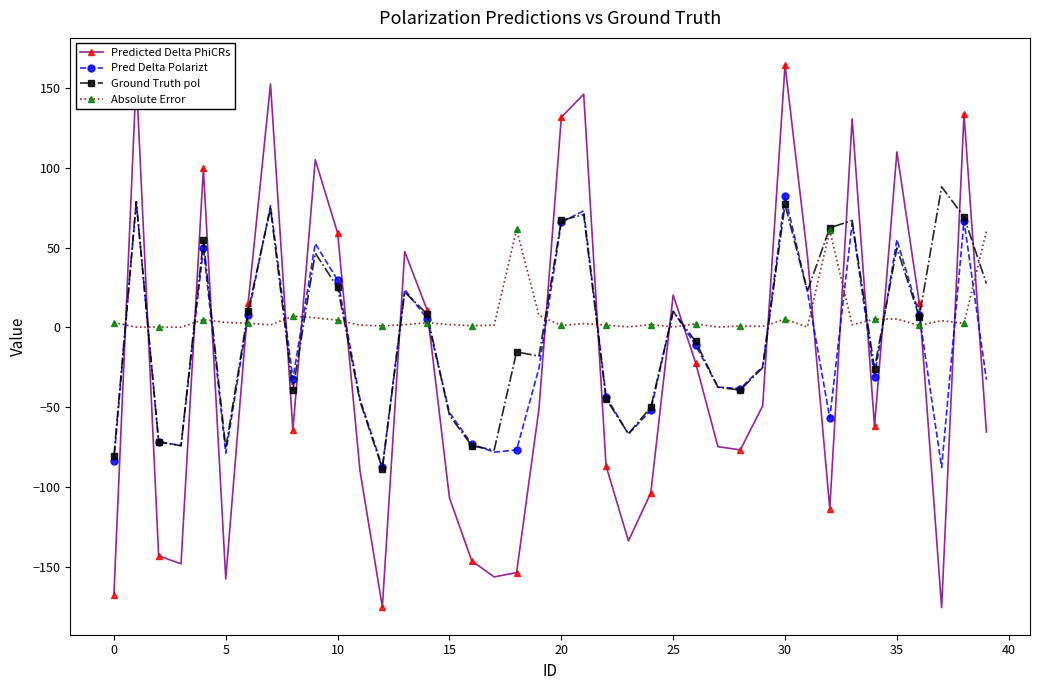

True or false: Pred Delta Polarizt and Predicted Delta PhiCRs intersect in this chart.

True